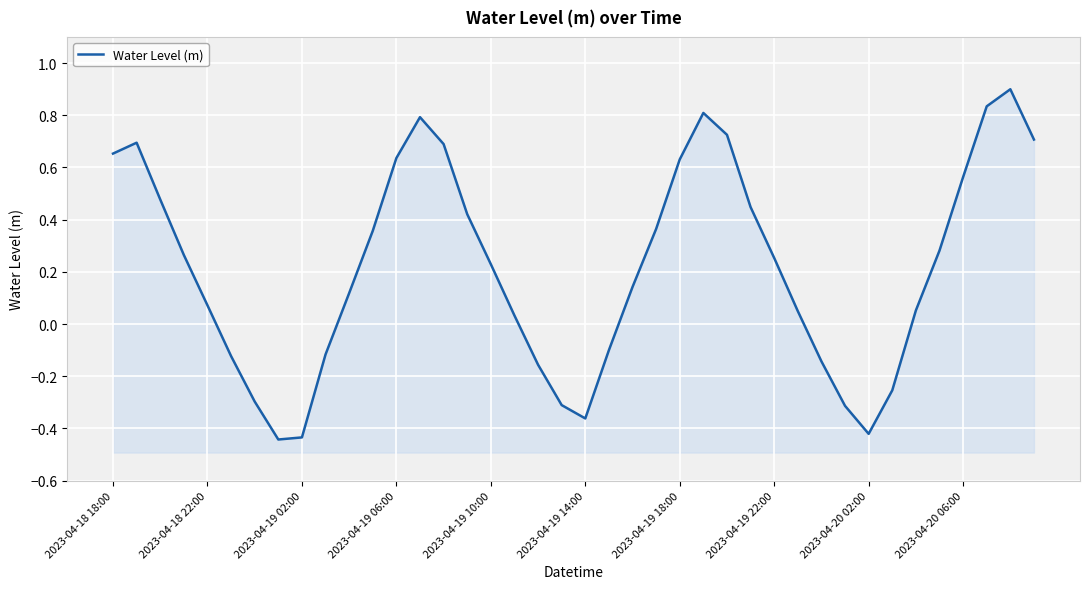

The value at 38 is 0.9. True or false?

True